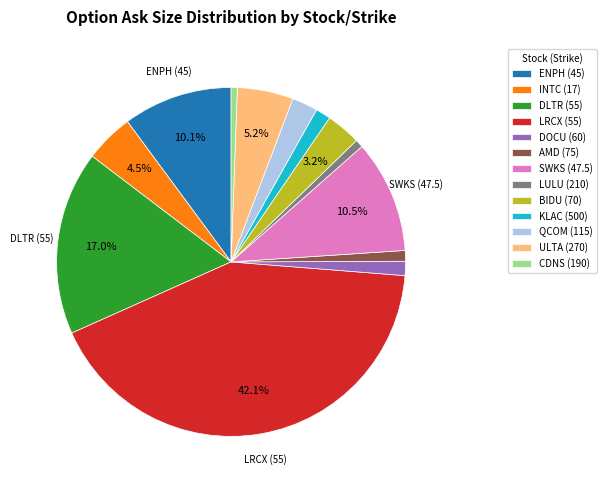

What is the largest slice in the pie chart?

LRCX (55)